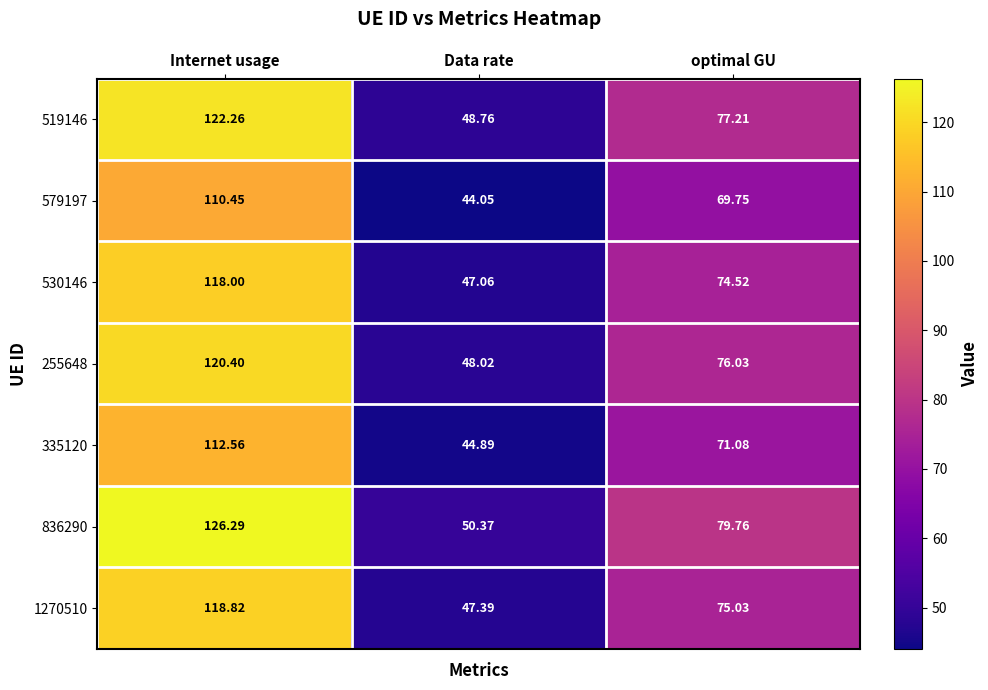

Where does the 836290 series first go above 79?

Internet usage